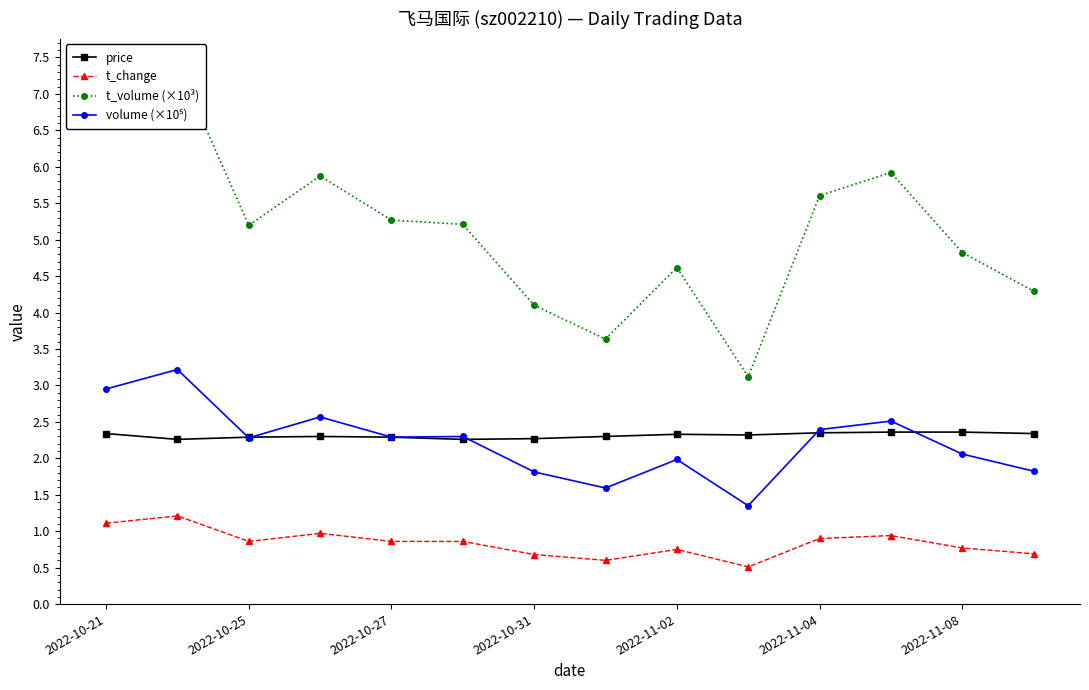

The price series shows 2.3 at 2022-10-25. True or false?

True